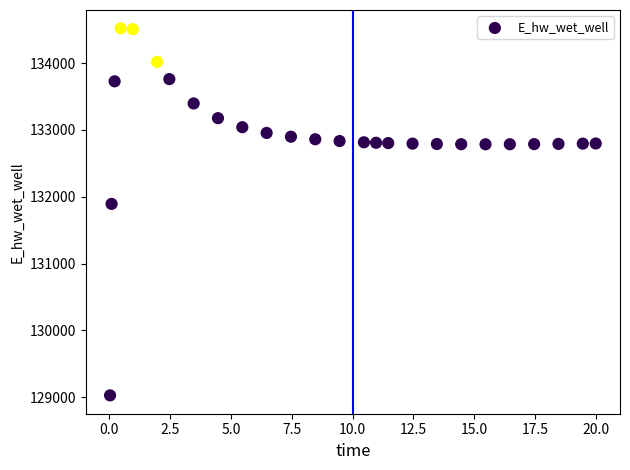

What Y value in the scatter plot is closest to 131774?

131893.4